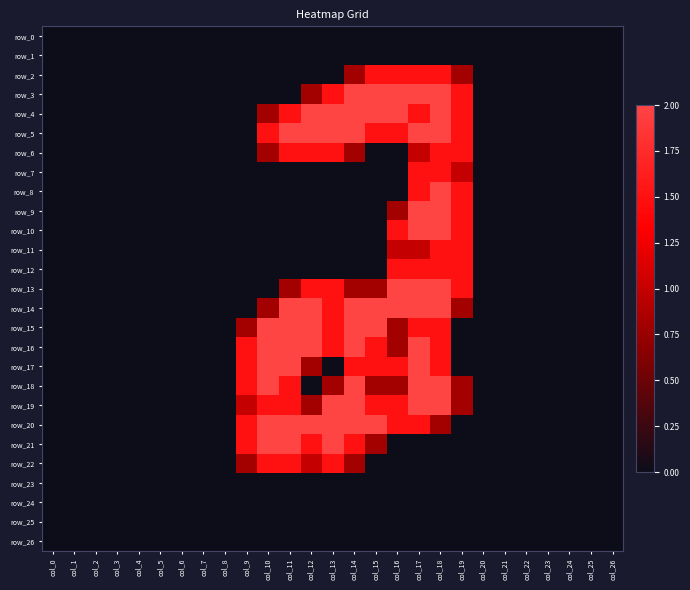

How many data points does each series have?

27